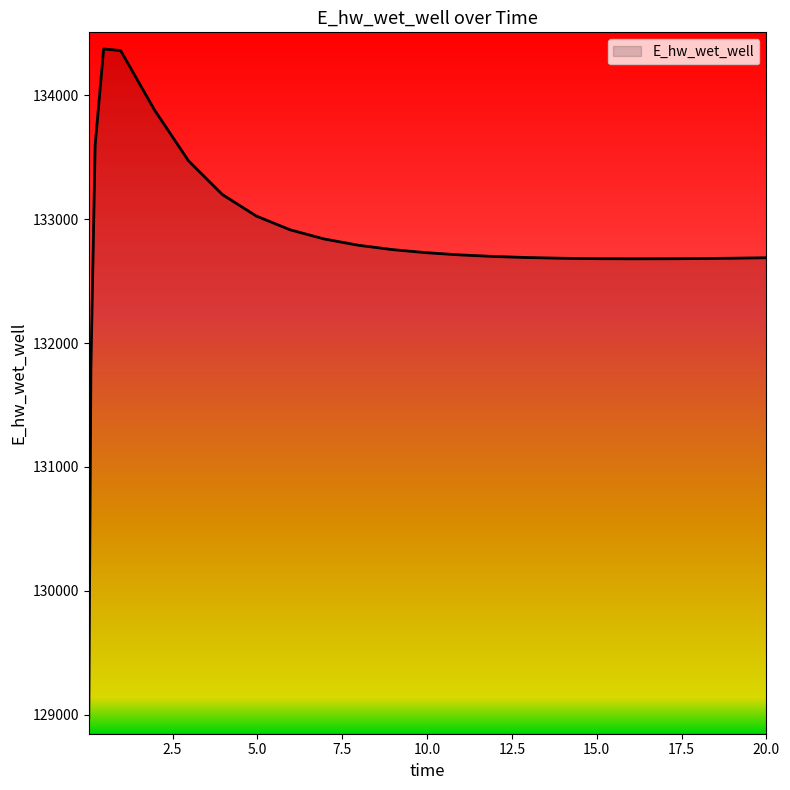

What is the smallest value displayed?

128975.5